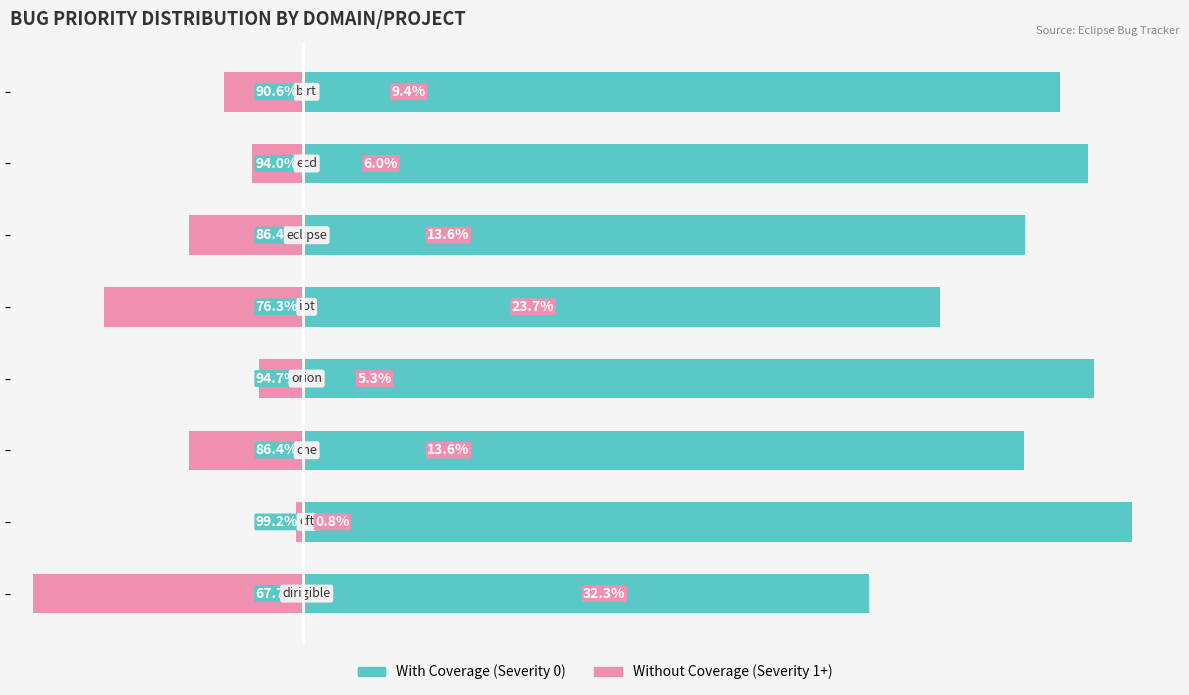

Reading left to right, extract all data points from this chart.

With Coverage: 90.6	94.0	86.4	76.3	94.7	86.4	99.2	67.7
Without Coverage: -9.4	-6.0	-13.6	-23.7	-5.3	-13.6	-0.8	-32.3